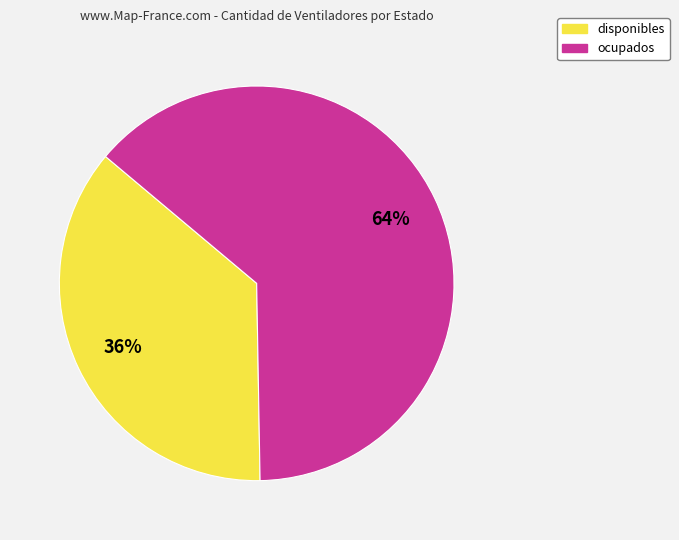

To the nearest percent, what is the average slice percentage?

50%